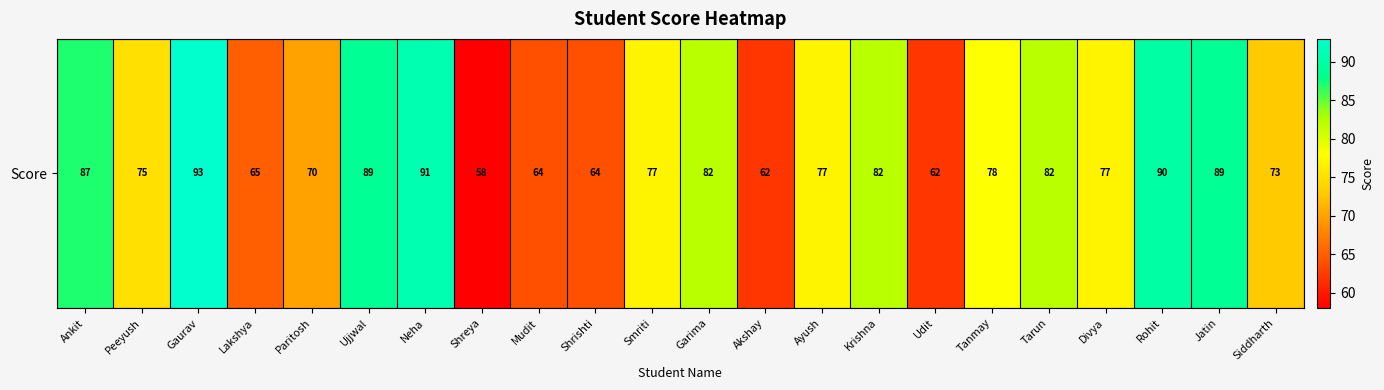

What is the difference between the second highest and minimum values?

33